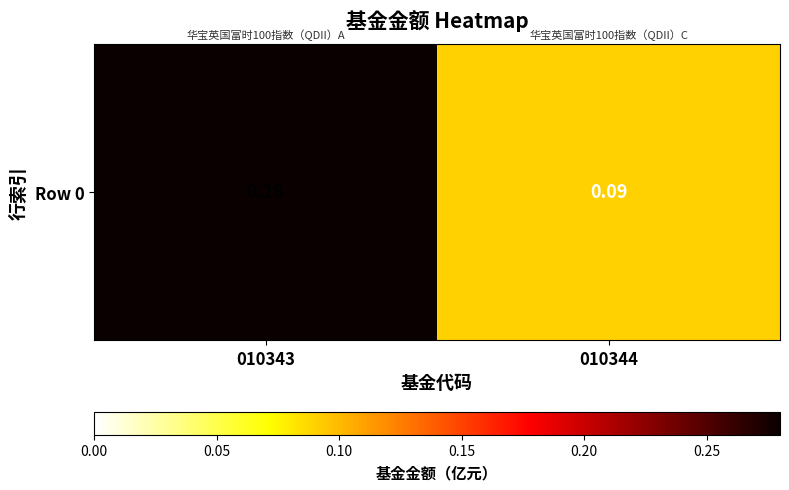

Reading left to right, list all the values displayed in this chart.

0.3	0.1